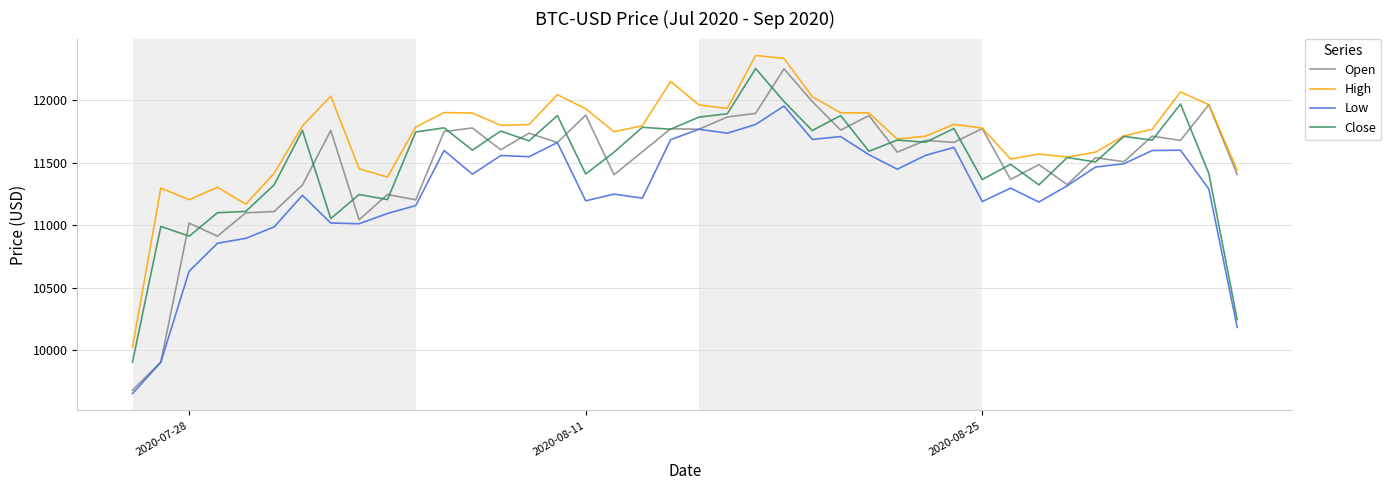

True or false: Close has more than 0 points higher than both neighbors.

True